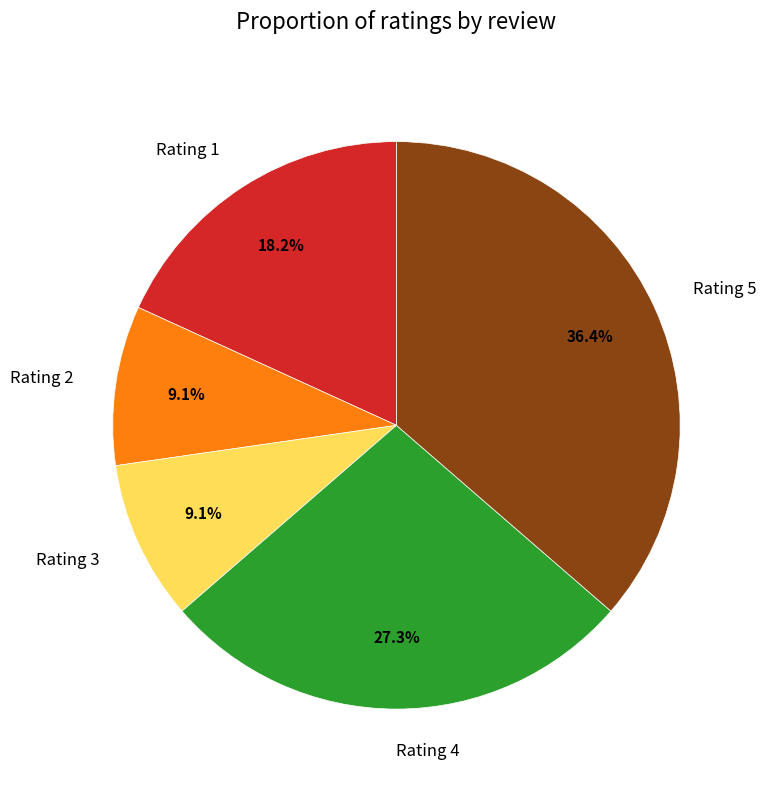

How much of the chart is everything except Rating 4?

72.7%